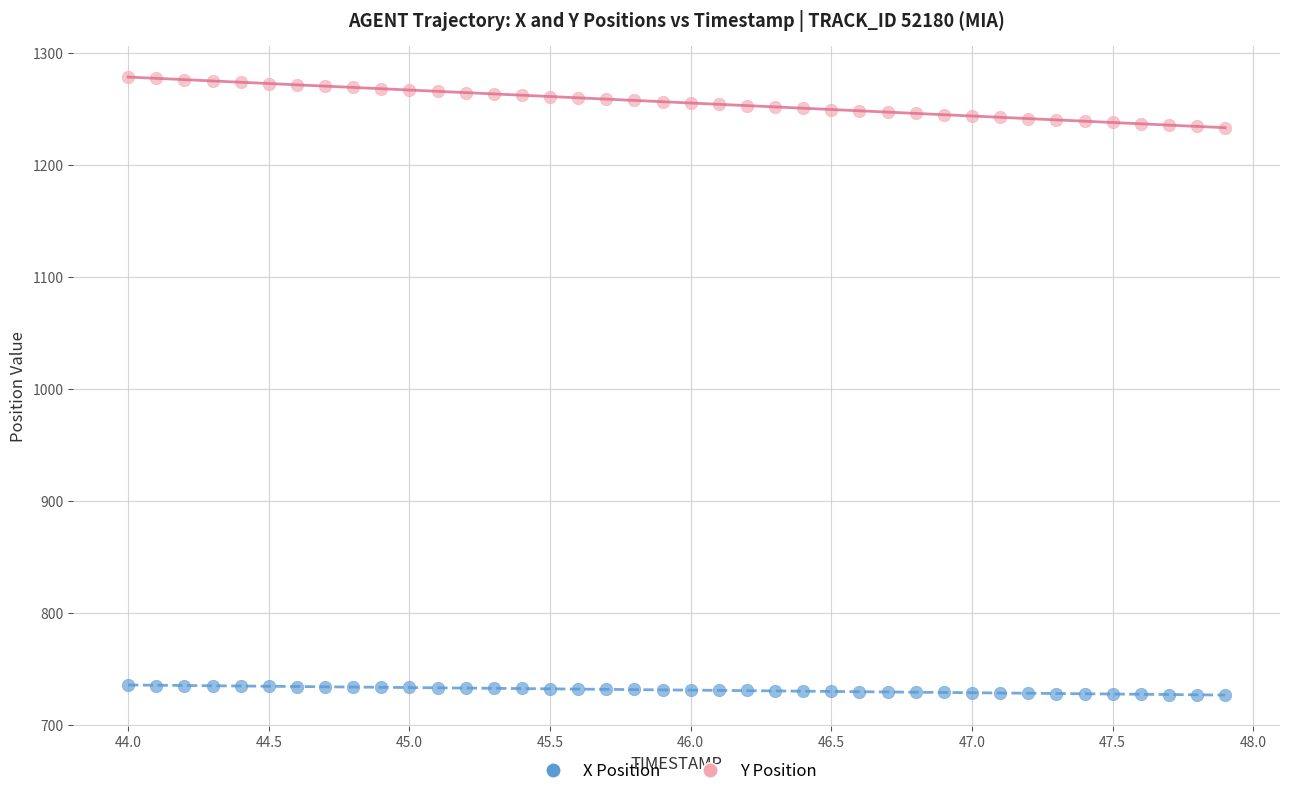

Which series reaches the minimum Y coordinate?

X Position